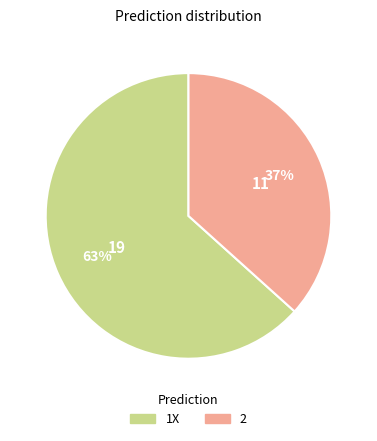

What percentage is the 1X slice, to the nearest percent?

63%